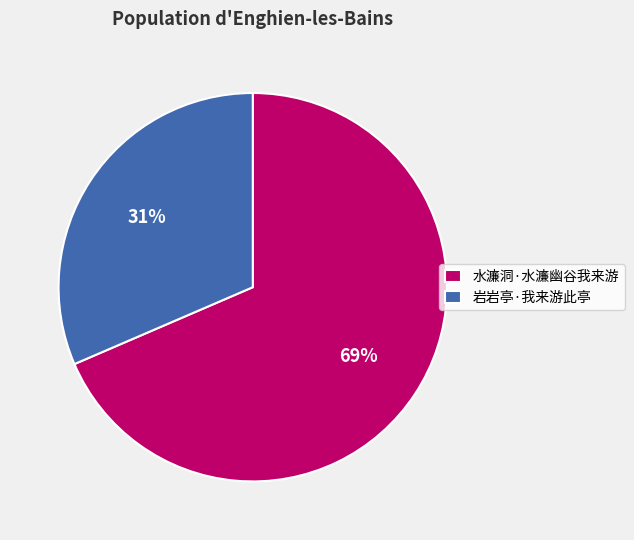

What is the ratio of the value at 水濂洞·水濂幽谷我来游 to the value at 岩岩亭·我来游此亭?

2.2